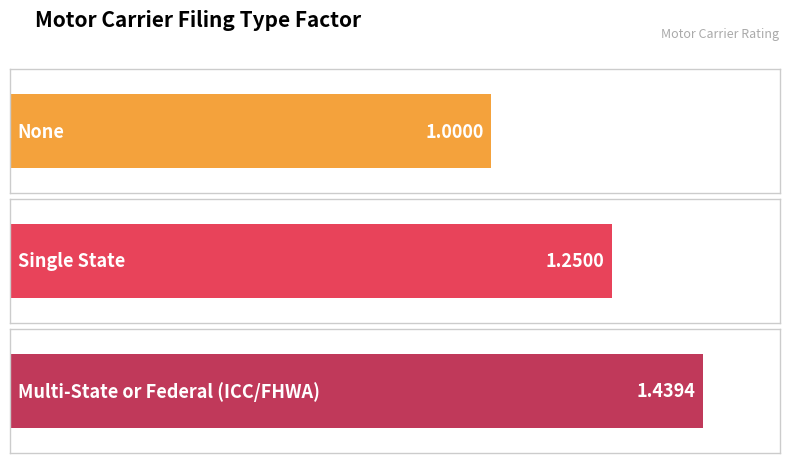

The value at Single State is 0.3. True or false?

False